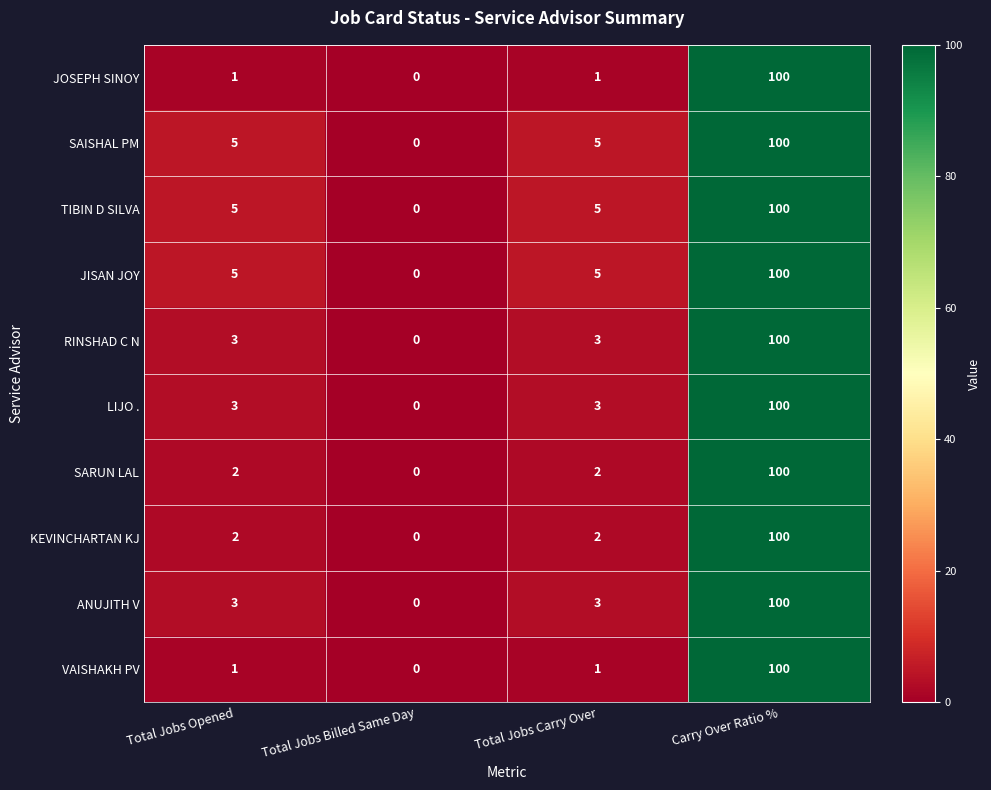

At which category is the sum across all series the highest?

Carry Over Ratio %